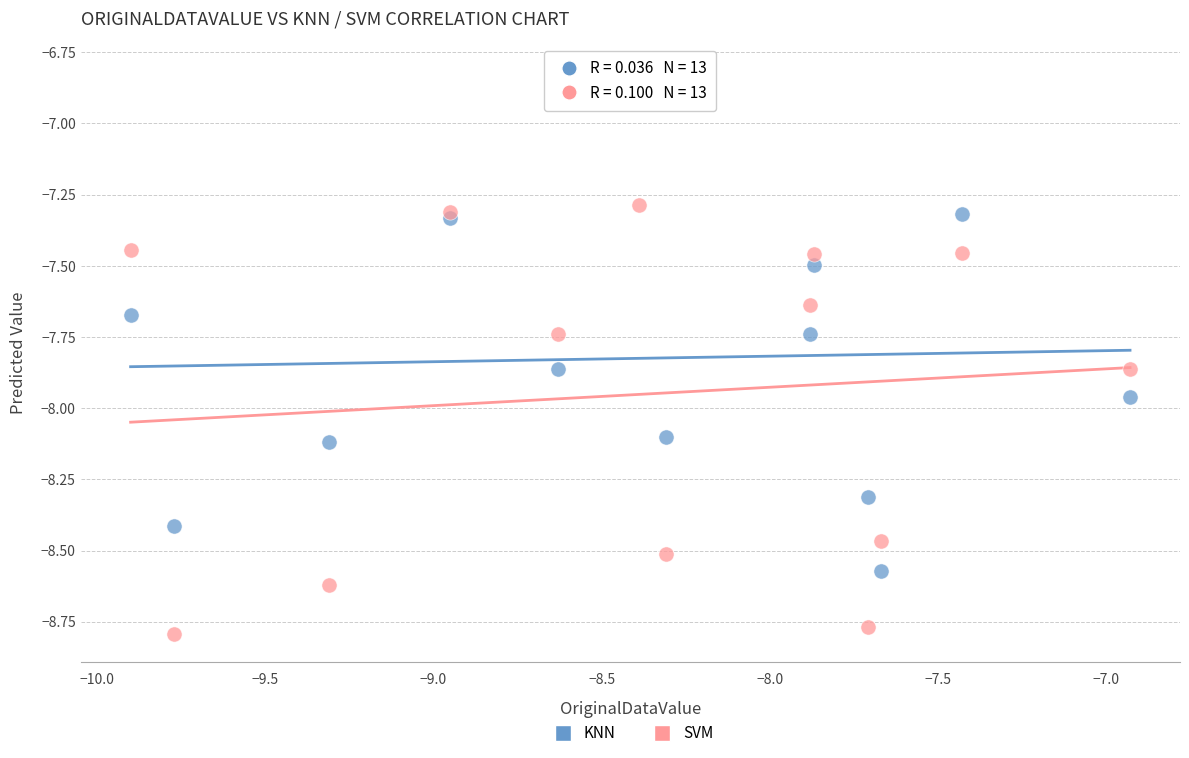

What is the X range (max minus min) for the scatter plot?

3.0